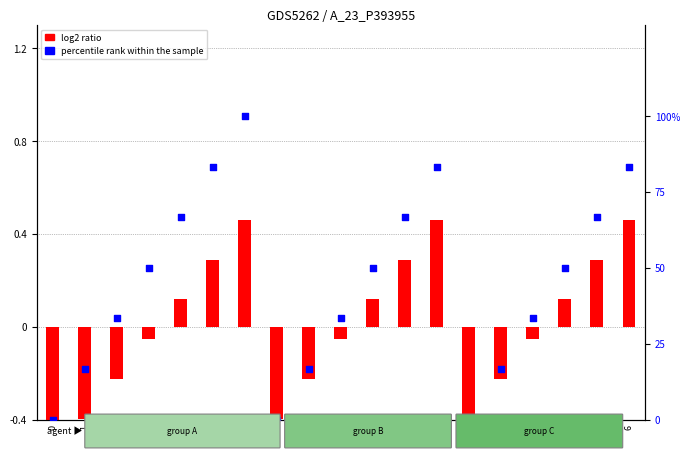

At how many categories does at least one series exceed 17?

13